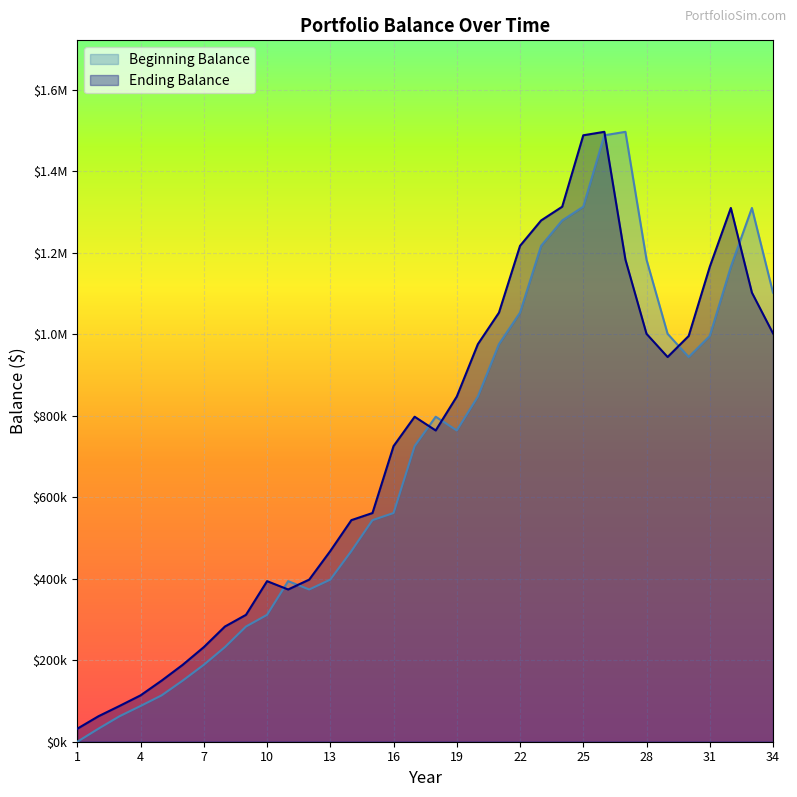

What is the value of the Ending Balance point at the 9th from the left?

311520.8